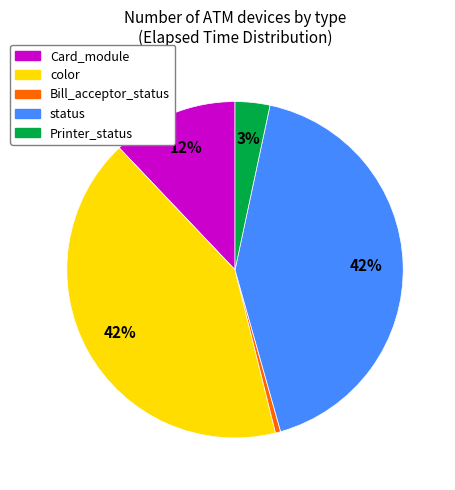

Which category has the smallest portion of the pie?

Bill_acceptor_status